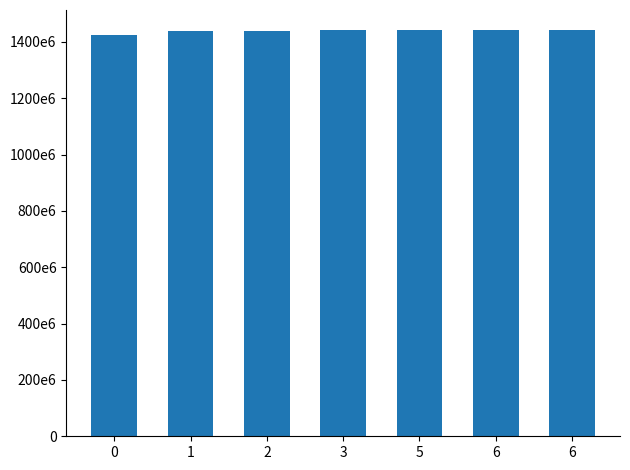

At which category does the chart reach its peak across all series?

6